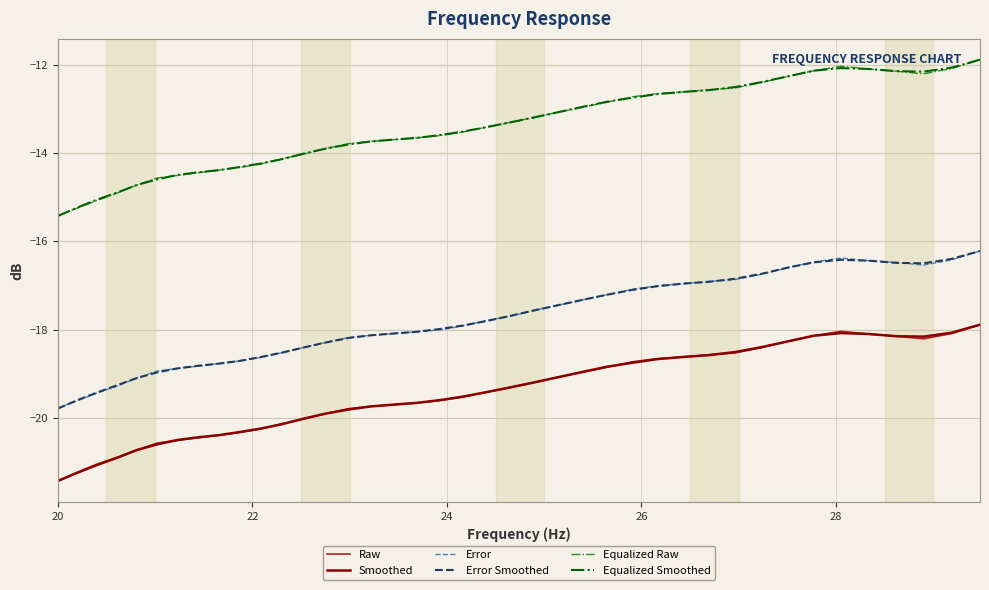

What is the lowest value of the Raw series?

-21.4